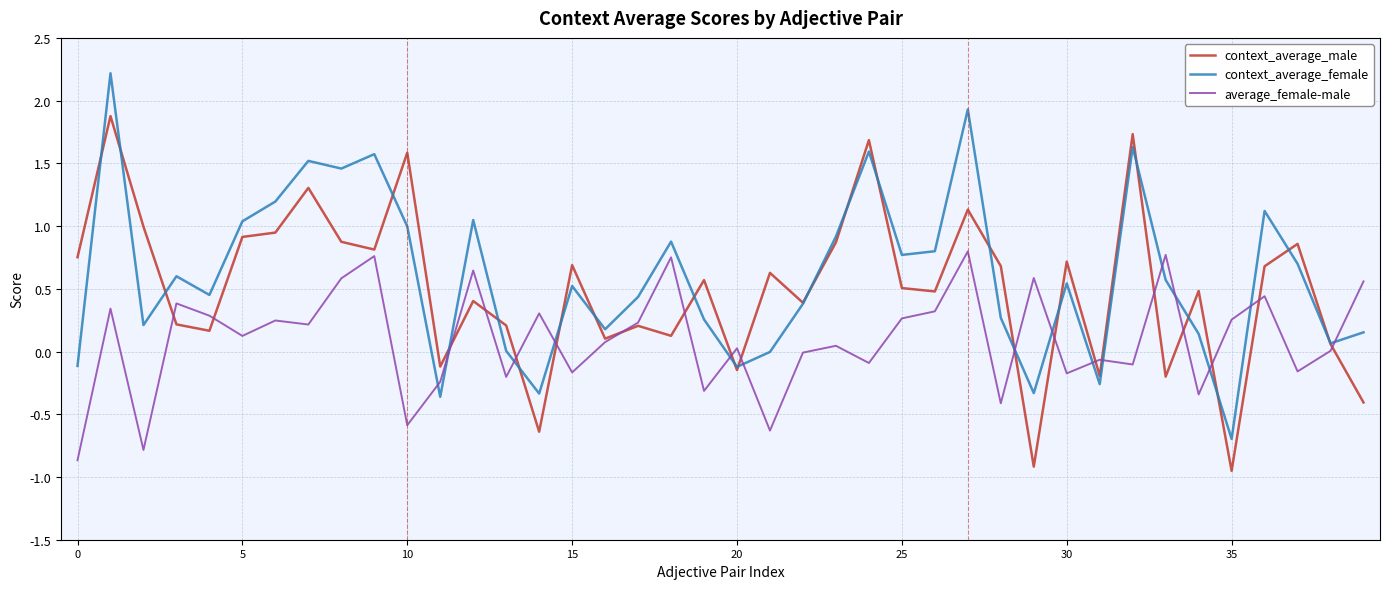

List the series in order of their peak value, highest first.

context_average_female, context_average_male, average_female-male